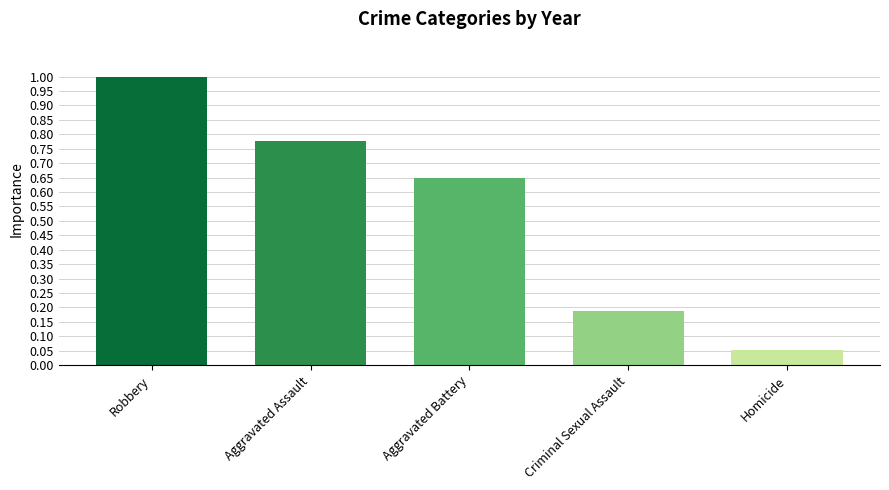

What is the change in value from Aggravated Assault to Criminal Sexual Assault?

-0.6